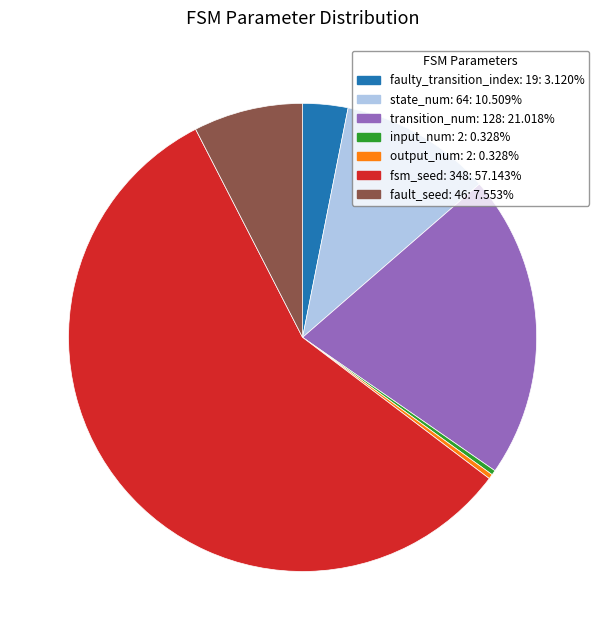

How many slices are in this pie chart?

7